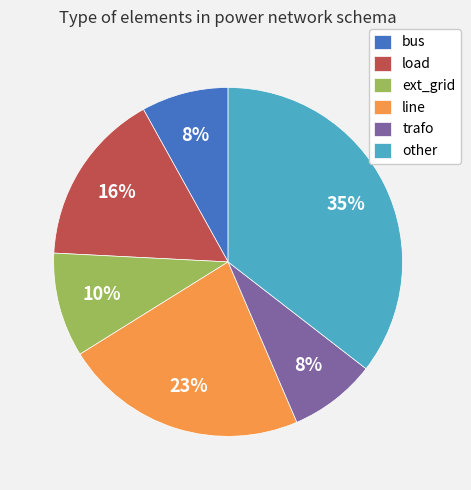

Is the sum of line and load greater than half?

No